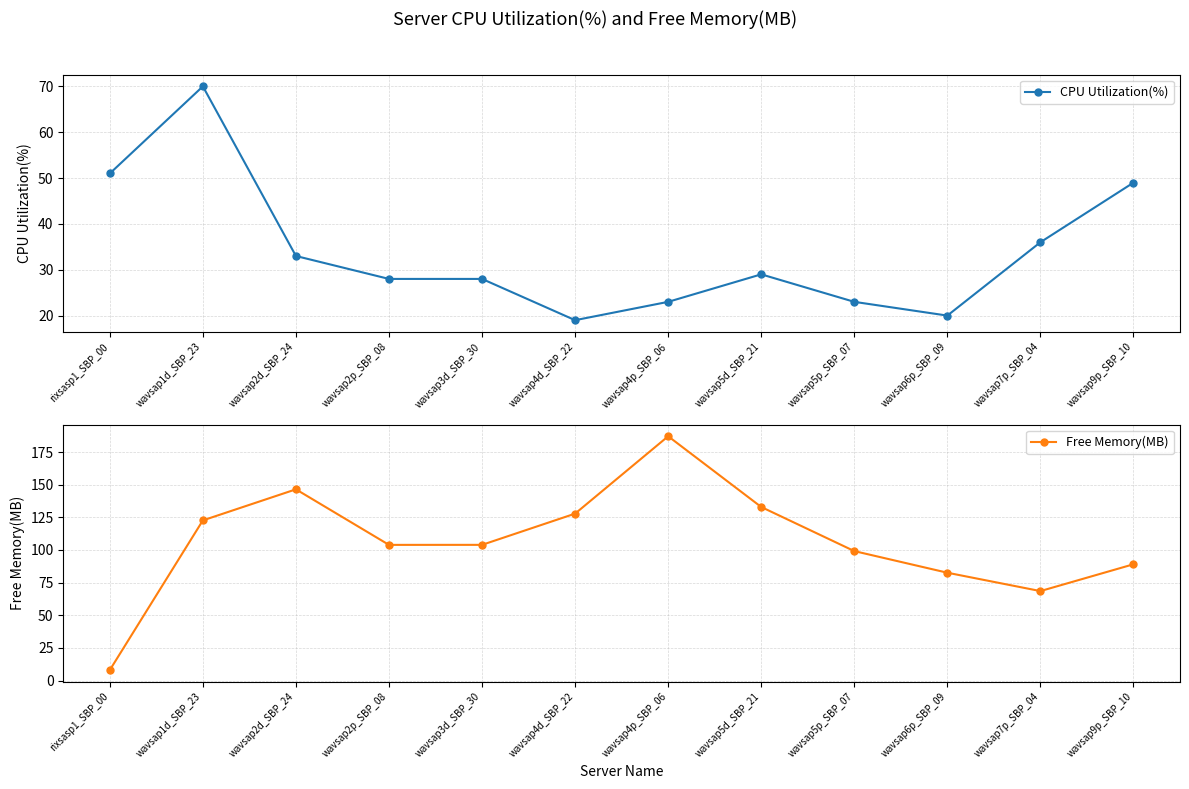

Which category has the lowest value across all series?

rixsasp1_SBP_00